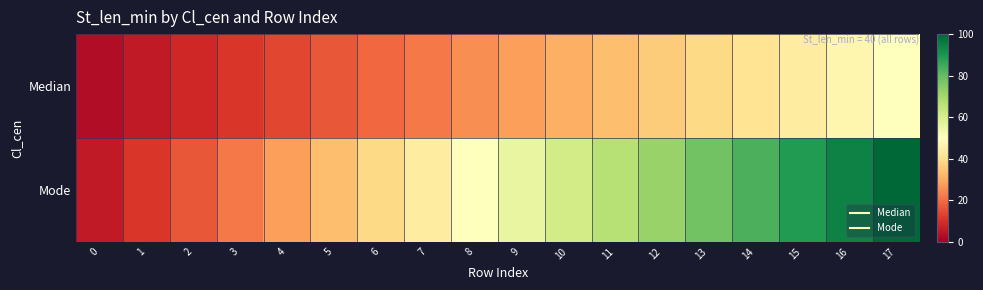

Rank the series by their average value, from highest to lowest.

Mode, Median